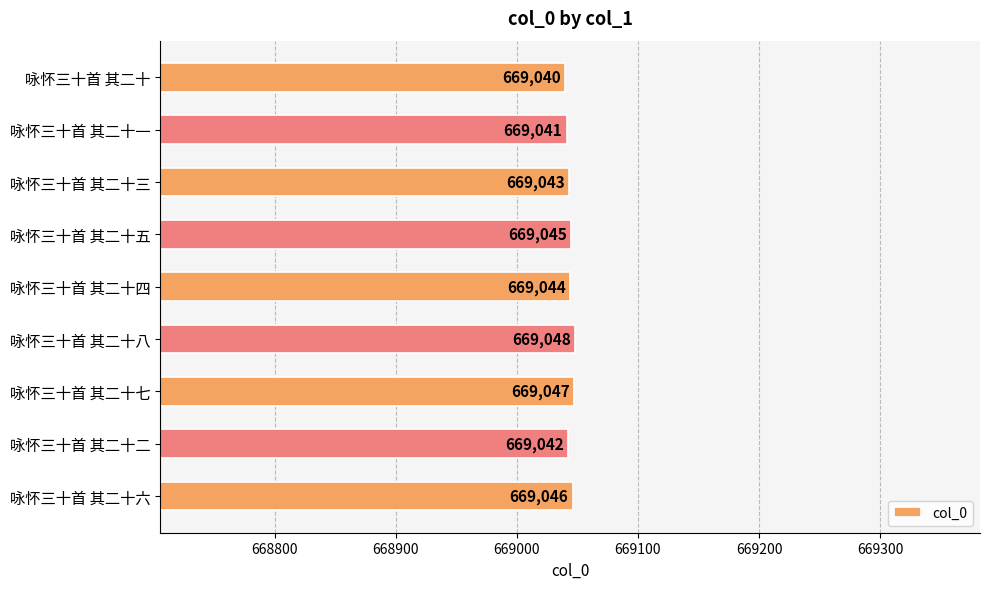

What is the minimum value shown in the chart?

669040